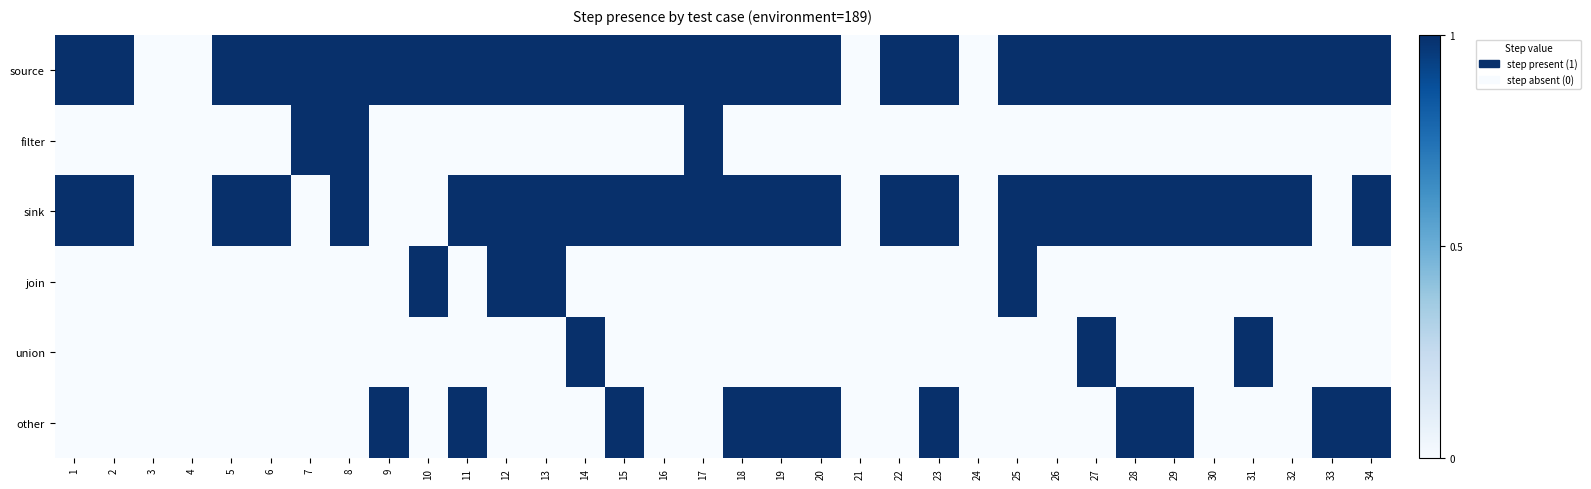

Between 12 and 30, which series saw the biggest shift?

join